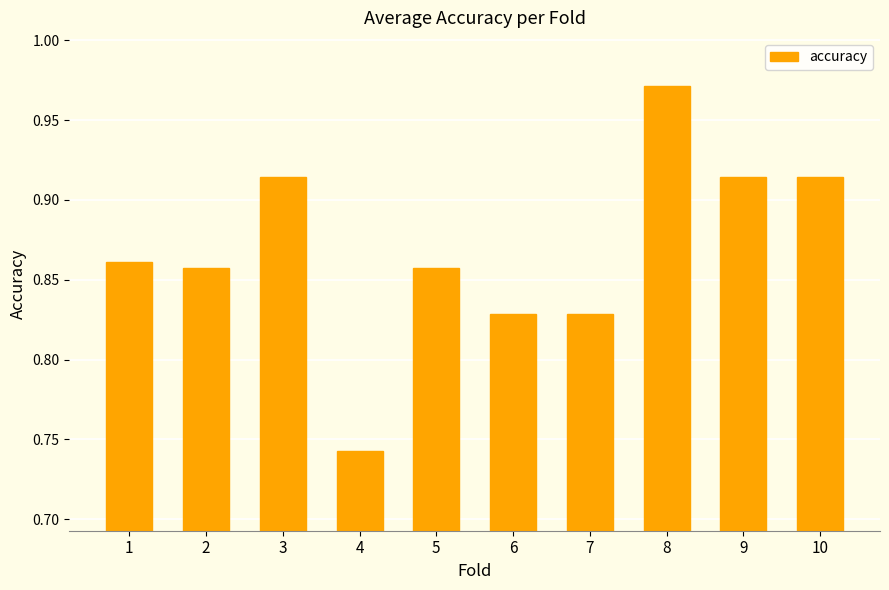

Where is the data nearest to the value 0?

4